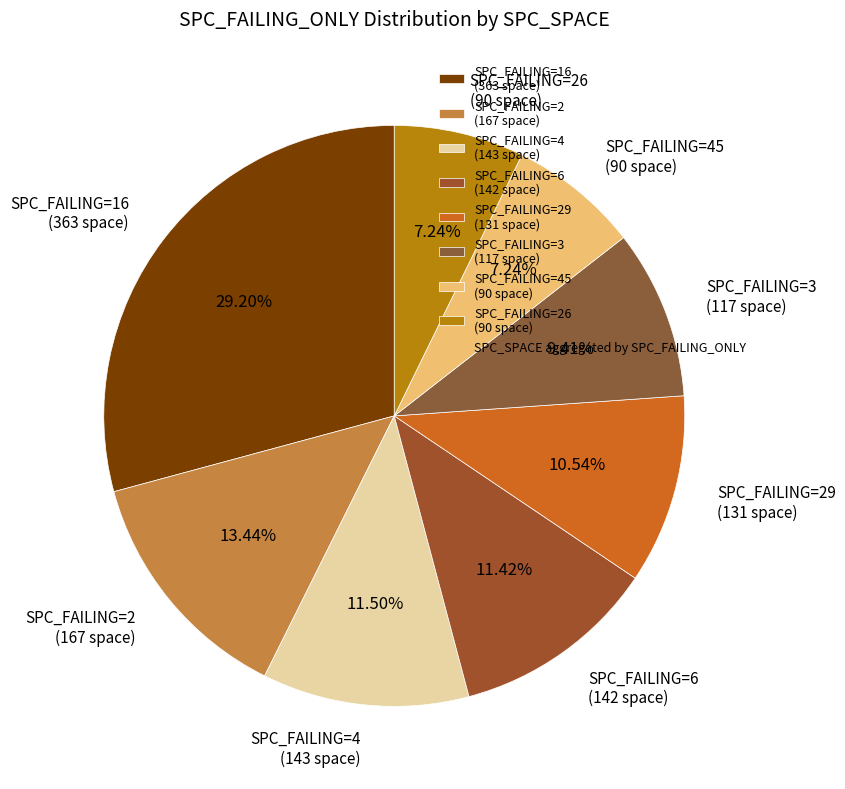

Is SPC_FAILING=3 (117 space) the majority of the pie?

No